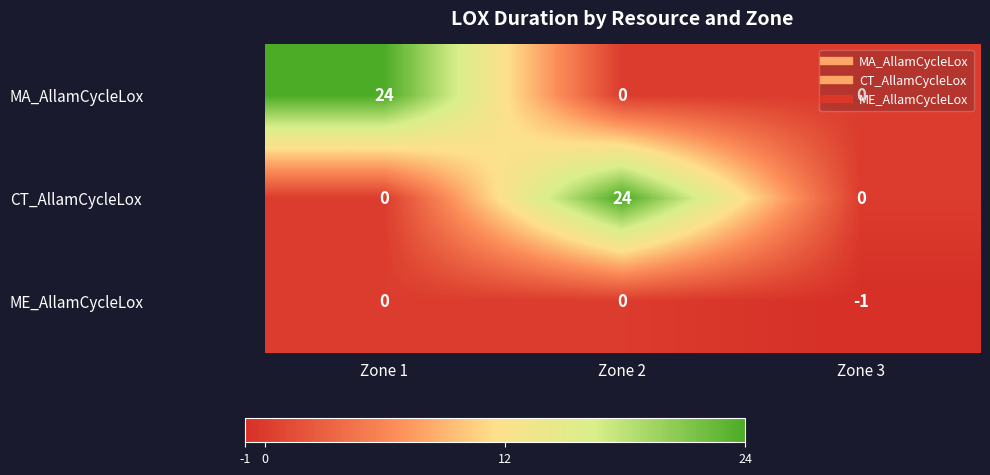

At how many categories does at least one series exceed 17?

2